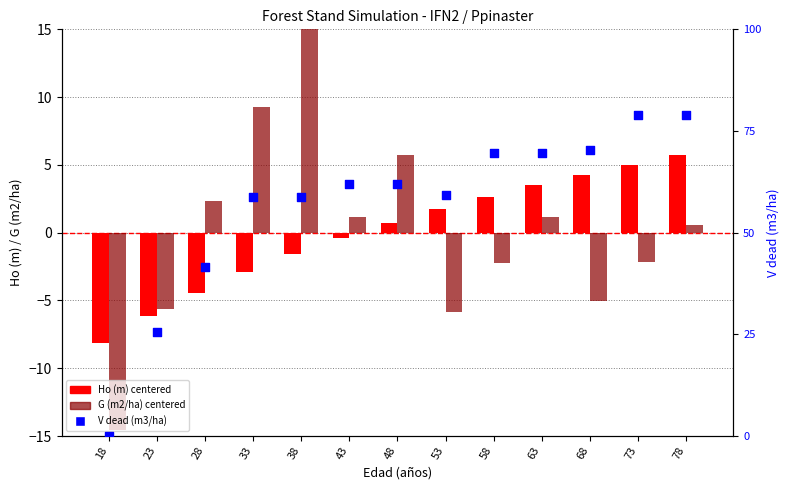

Which series reaches the minimum Y coordinate?

G (m2/ha) centered